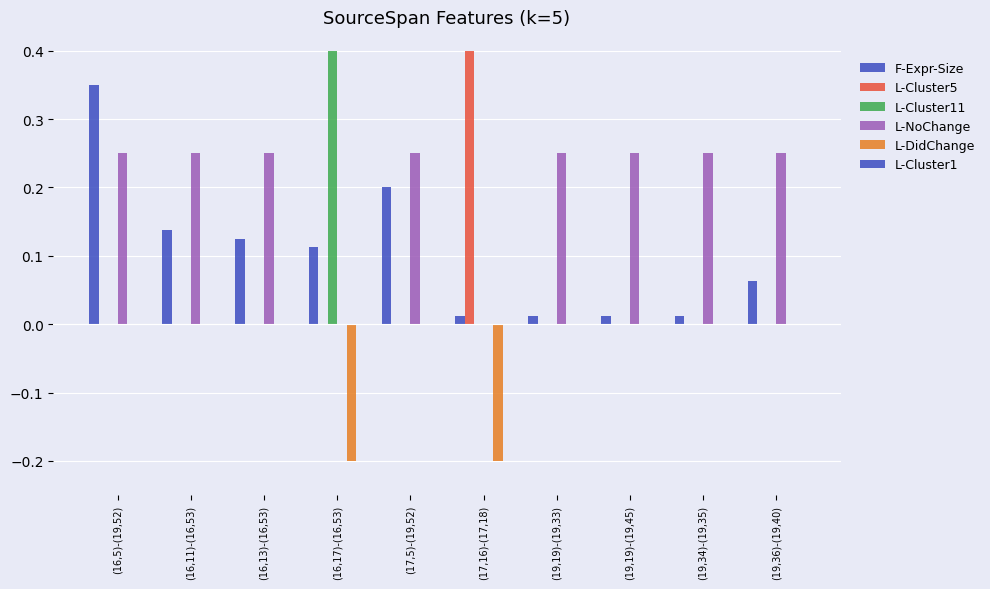

At which category is the sum across all series the highest?

(16,17)-(16,53)